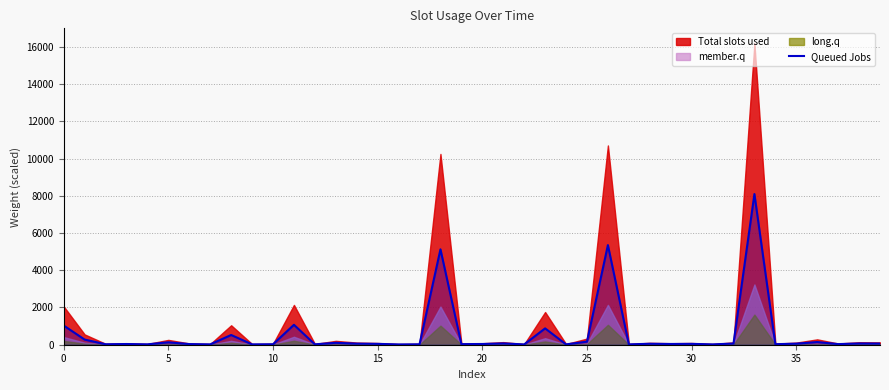

What is the sum of all values?

23912.4